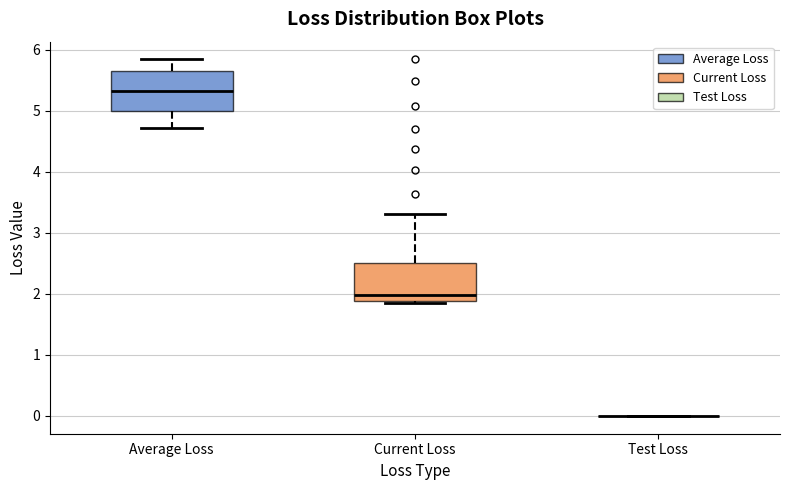

Where is the lower edge of the box for Average Loss on the y-axis? The values are not printed on the chart, so give them approximately, as read against the axis.

5.0